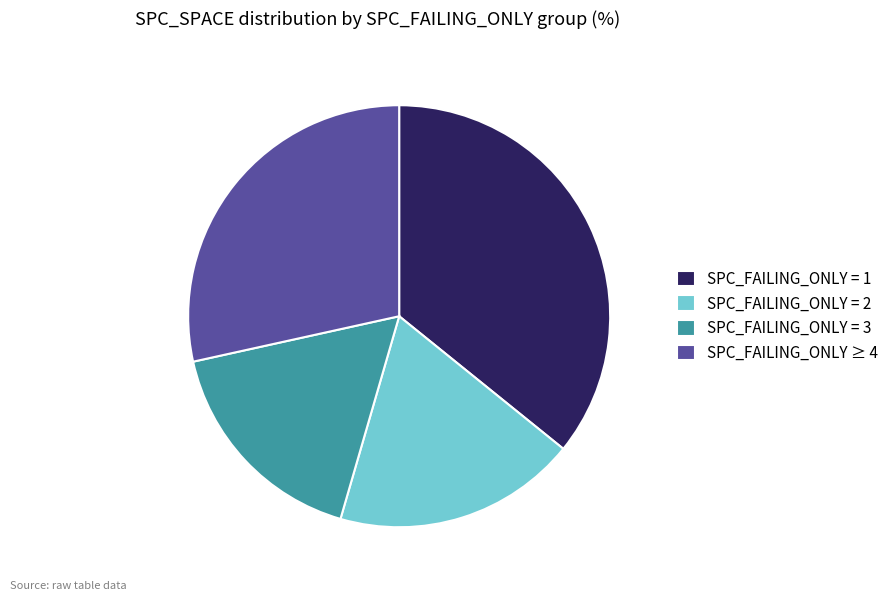

Is SPC_FAILING_ONLY ≥ 4 the majority of the pie?

No